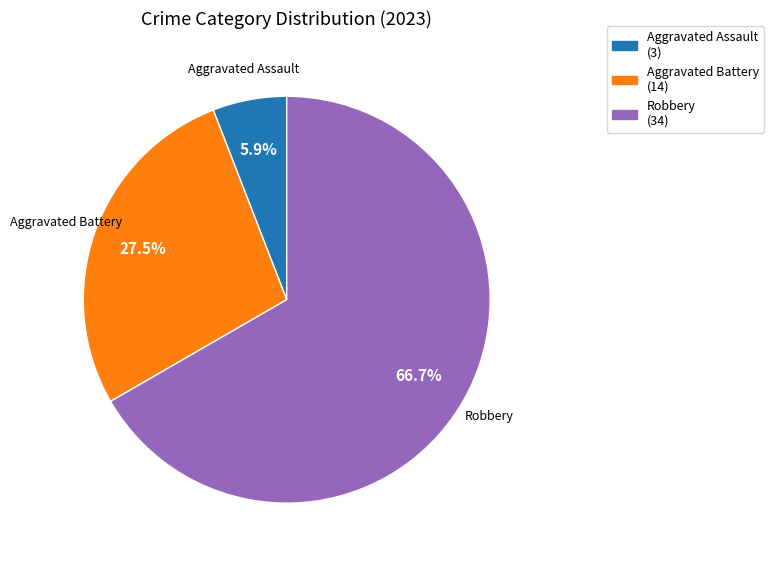

What is the smallest slice in the pie chart?

Aggravated Assault (3)